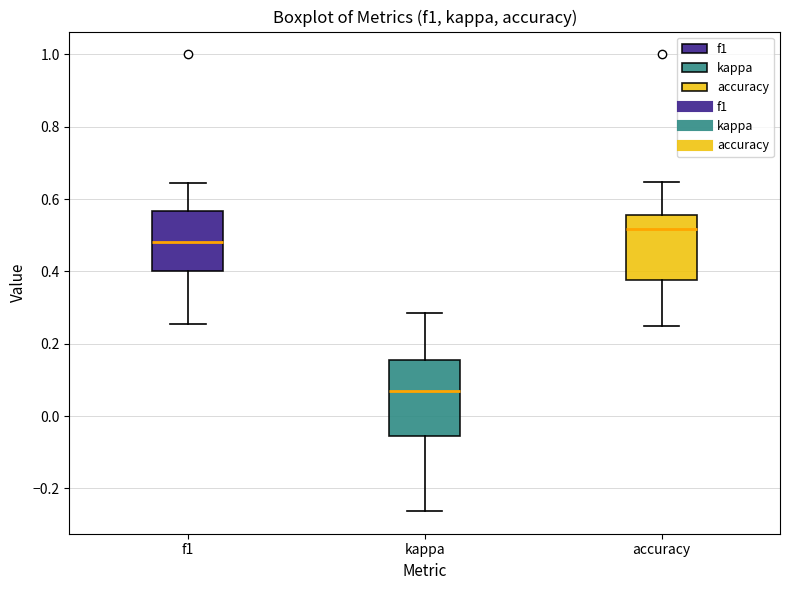

Reading left to right, transcribe this box plot: for each box, give where its median line is, the range the box spans, and where its two whiskers end, as read against the y-axis. The values are not printed on the chart, so give them approximately, as read against the axis.

f1: median 0.48, box 0.40 to 0.56, whiskers 0.26 to 0.64
kappa: median 0.06, box -0.06 to 0.16, whiskers -0.26 to 0.28
accuracy: median 0.52, box 0.38 to 0.56, whiskers 0.26 to 0.64